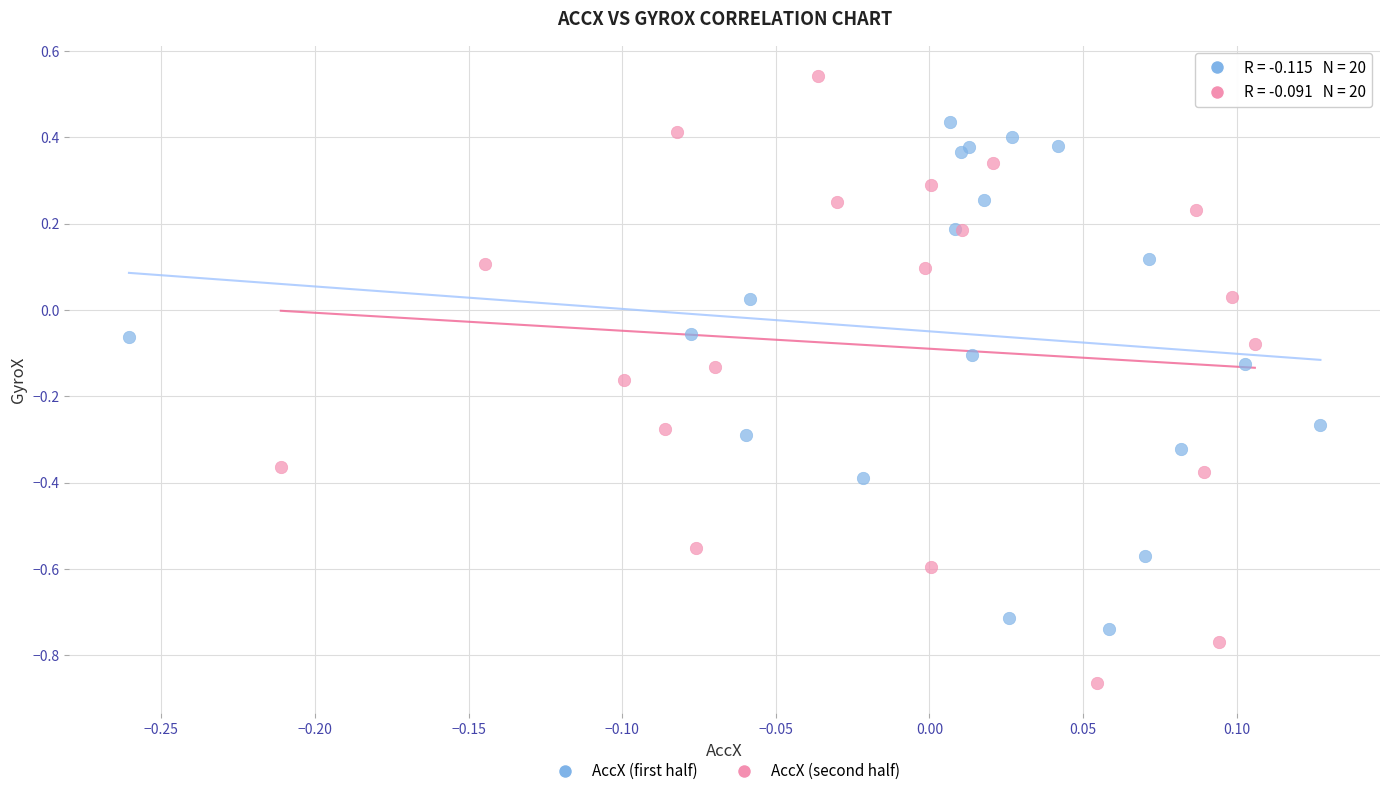

Which series reaches the minimum Y coordinate?

AccX (second half)